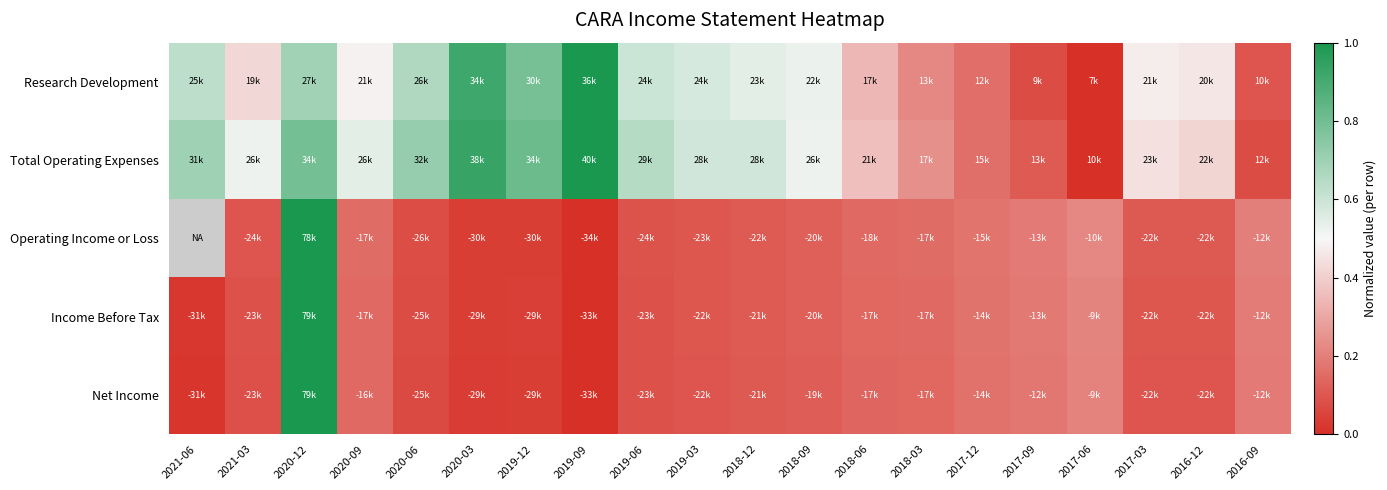

Which series has the largest total across all categories?

Total Operating Expenses